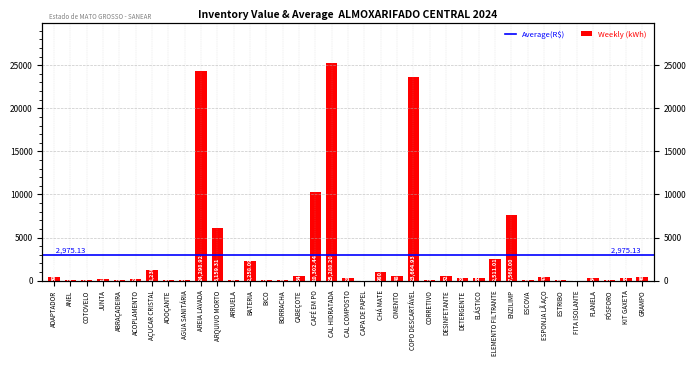

How many categories are shown in the chart?

37